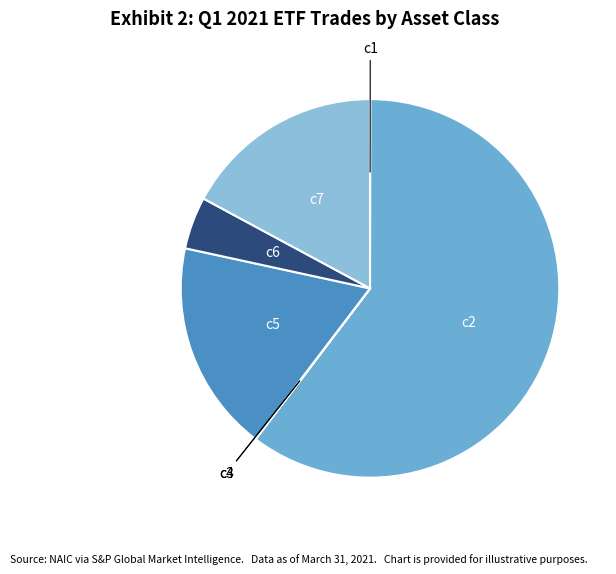

Which slice represents more than half of the pie?

c2